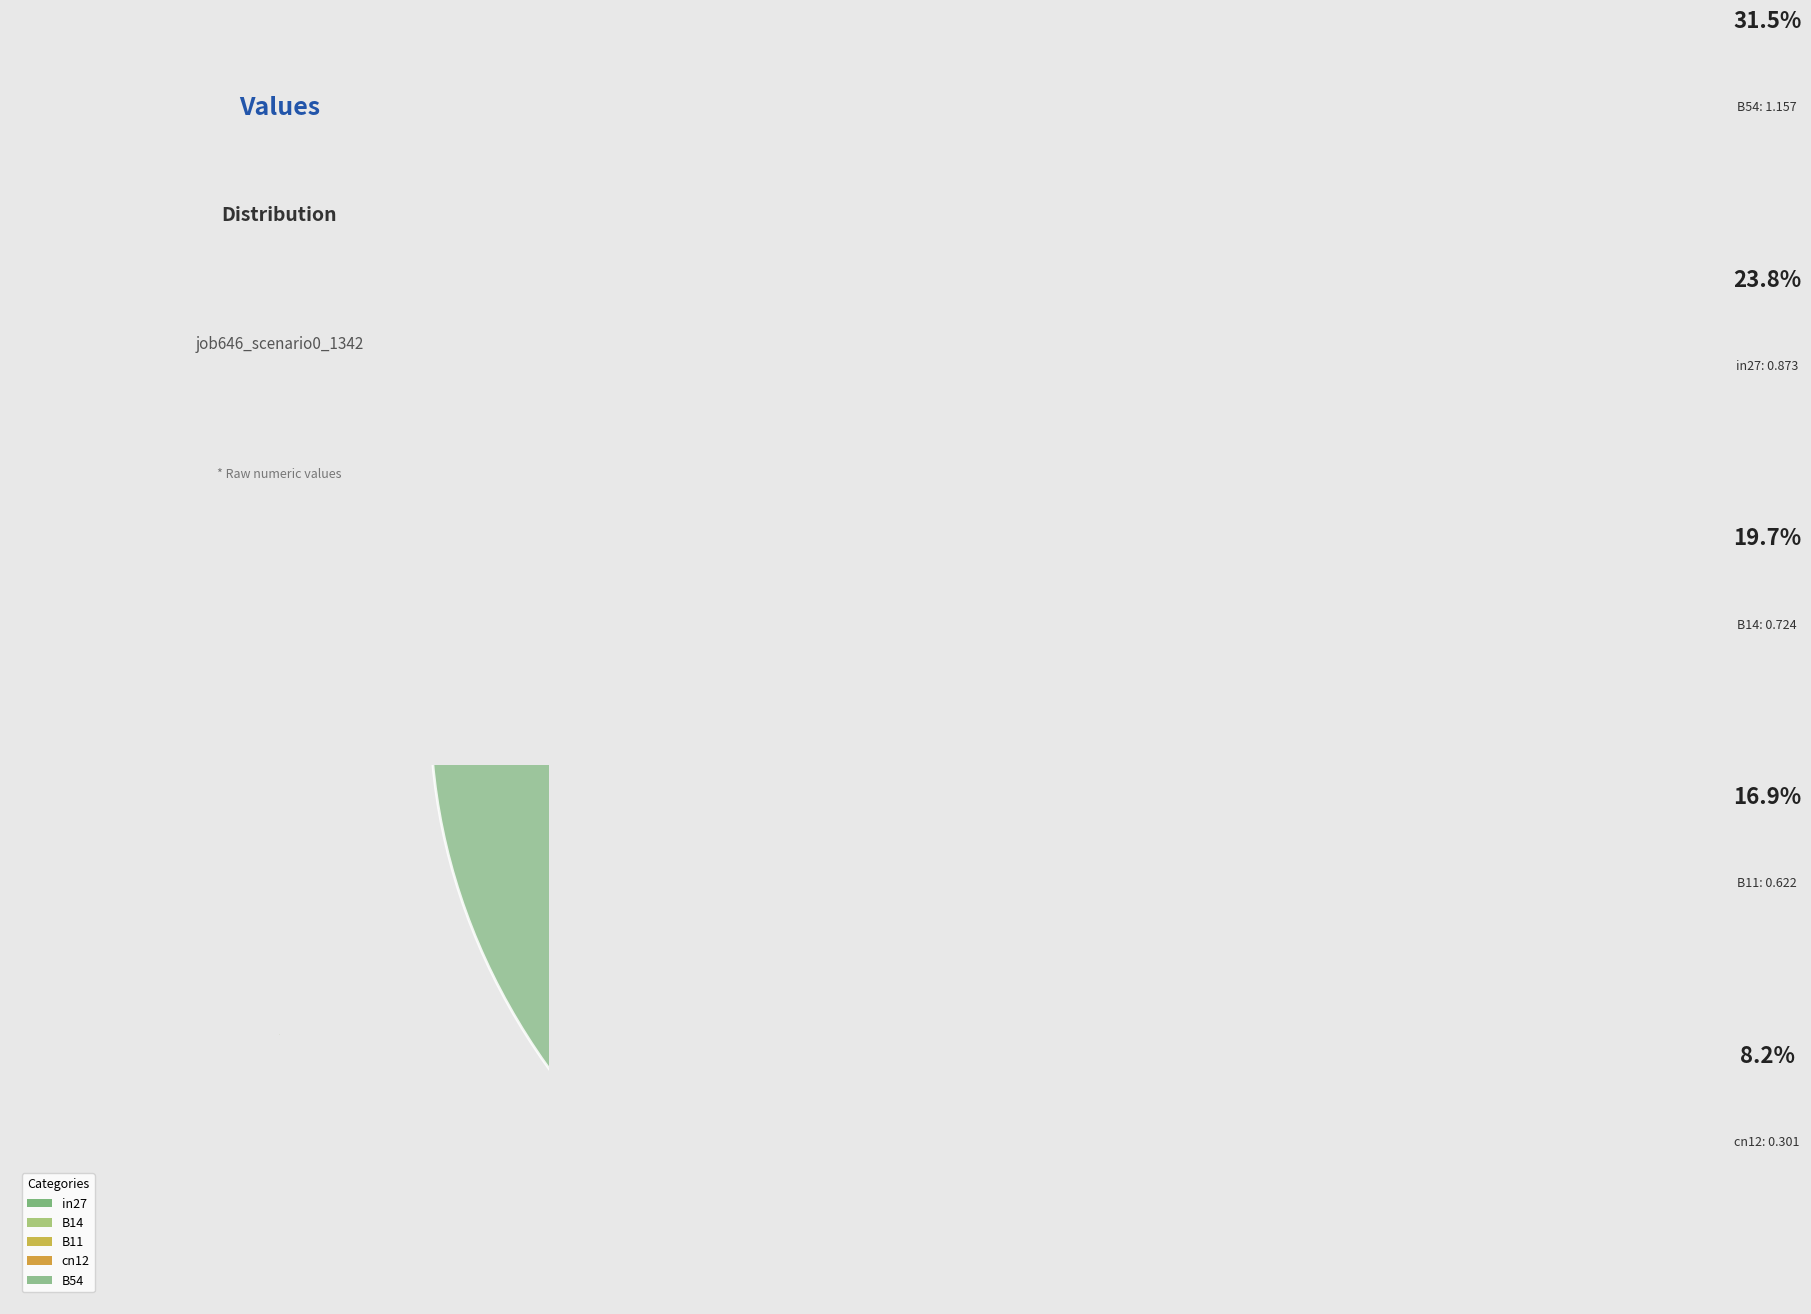

What is the smallest slice in the pie chart?

cn12